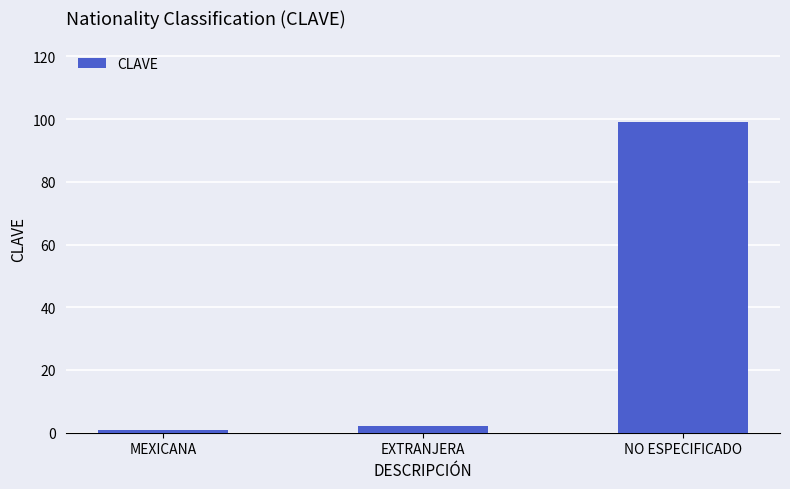

What is the value of the 2nd bar from the left?

2